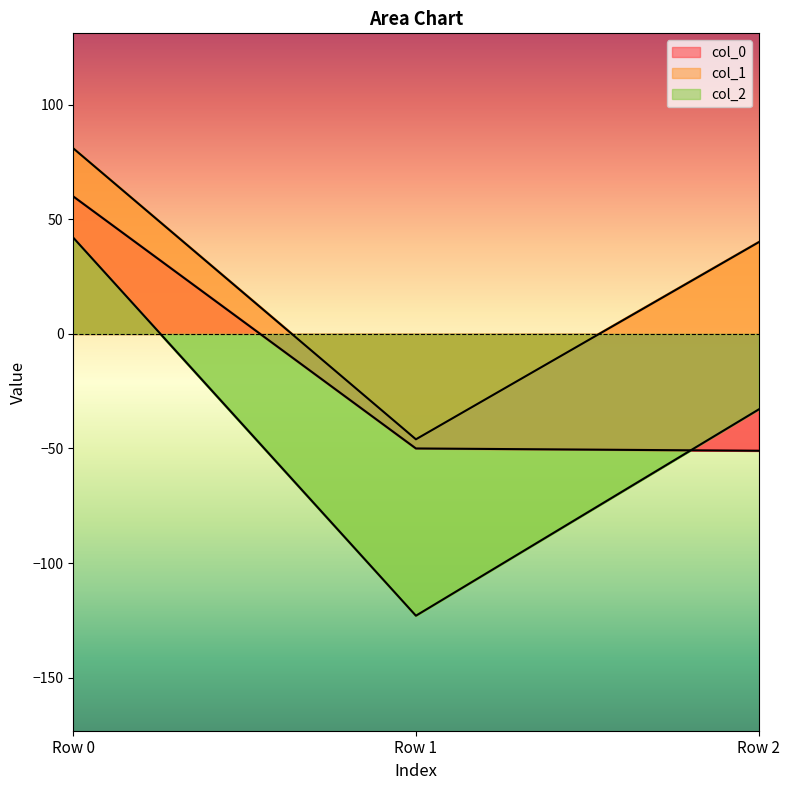

At which category is the sum across all series the highest?

Row 0